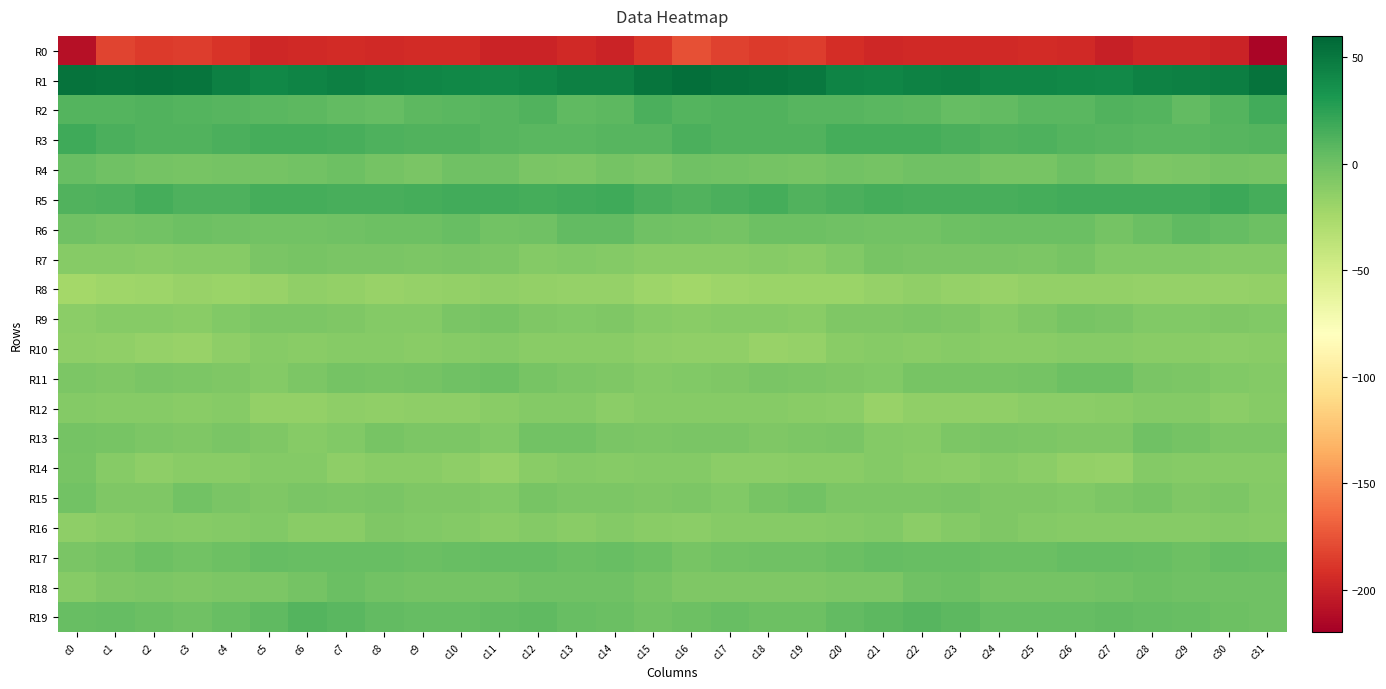

Rank the series at c16 from highest to lowest value.

R1, R3, R5, R2, R19, R4, R6, R17, R13, R15, R18, R11, R14, R12, R7, R9, R16, R10, R8, R0